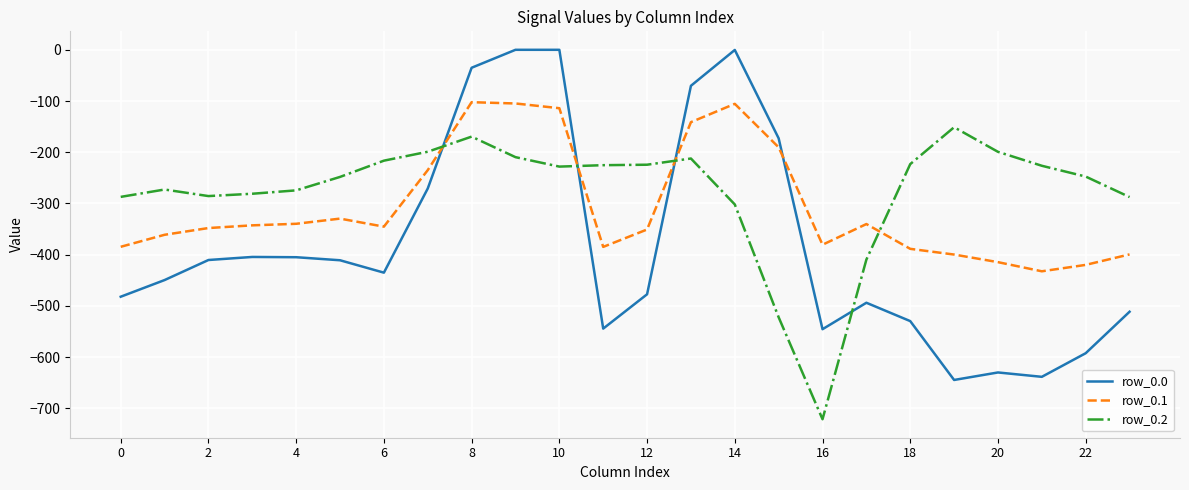

What is the sum of all row_0.2 values?

-6622.6